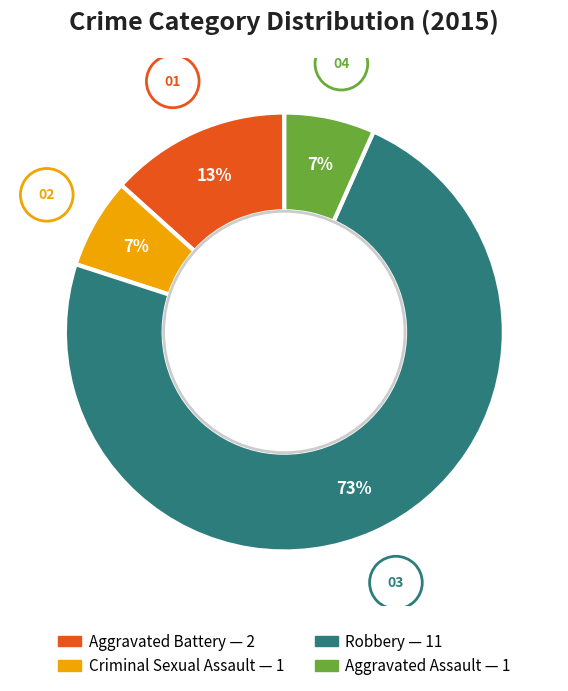

The Aggravated Assault slice represents 15% of the pie. True or false?

False